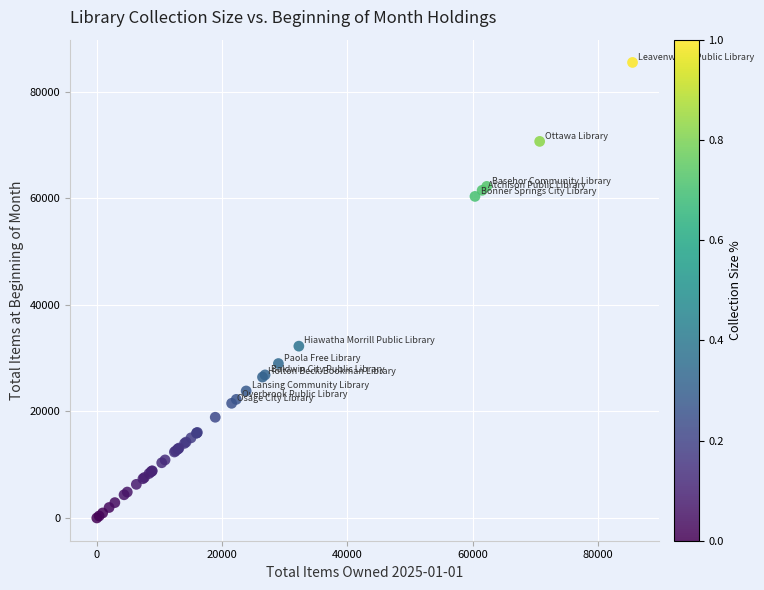

What Y value in the scatter plot is closest to 42751?

32247